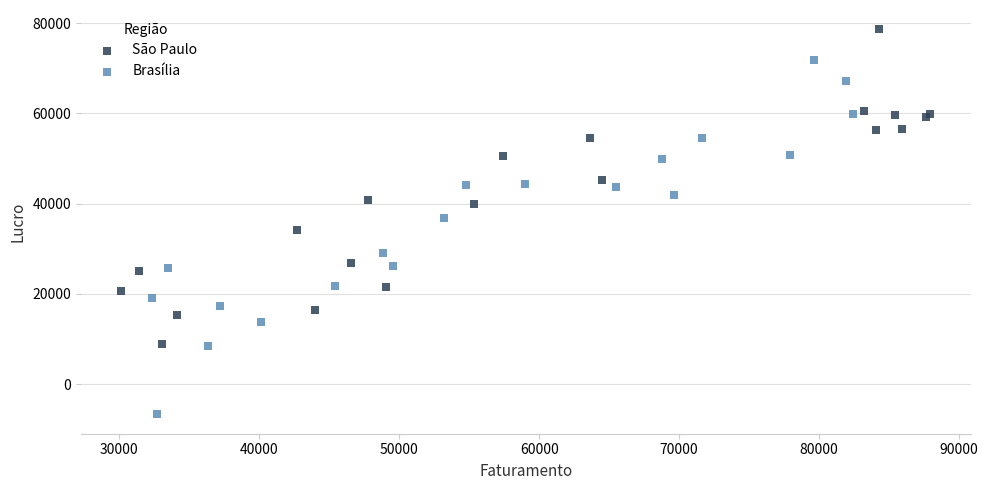

What are all the series names shown in the legend?

São Paulo, Brasília